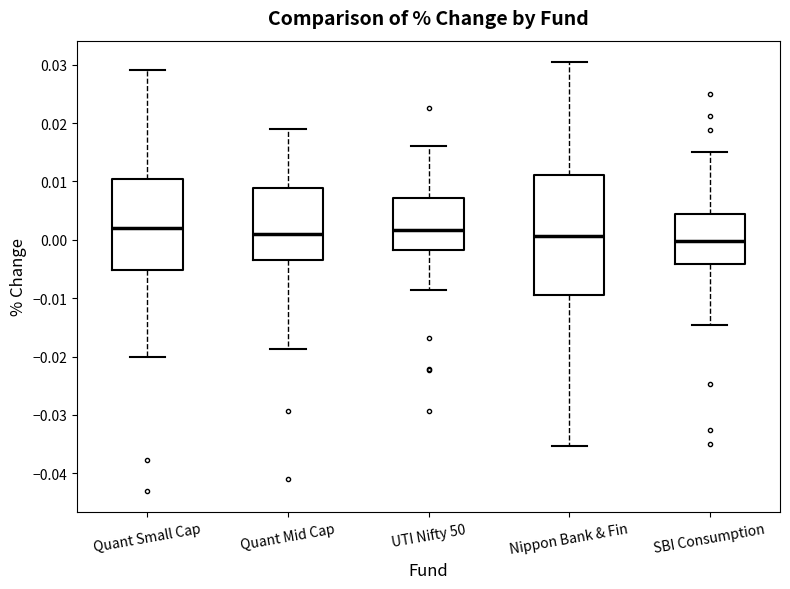

Which box is the tallest, from its lower edge to its upper edge?

Nippon Bank & Fin